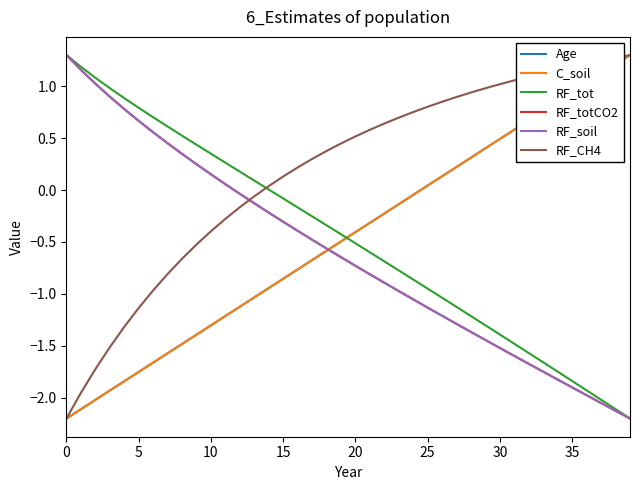

How many lines are shown in the chart?

6